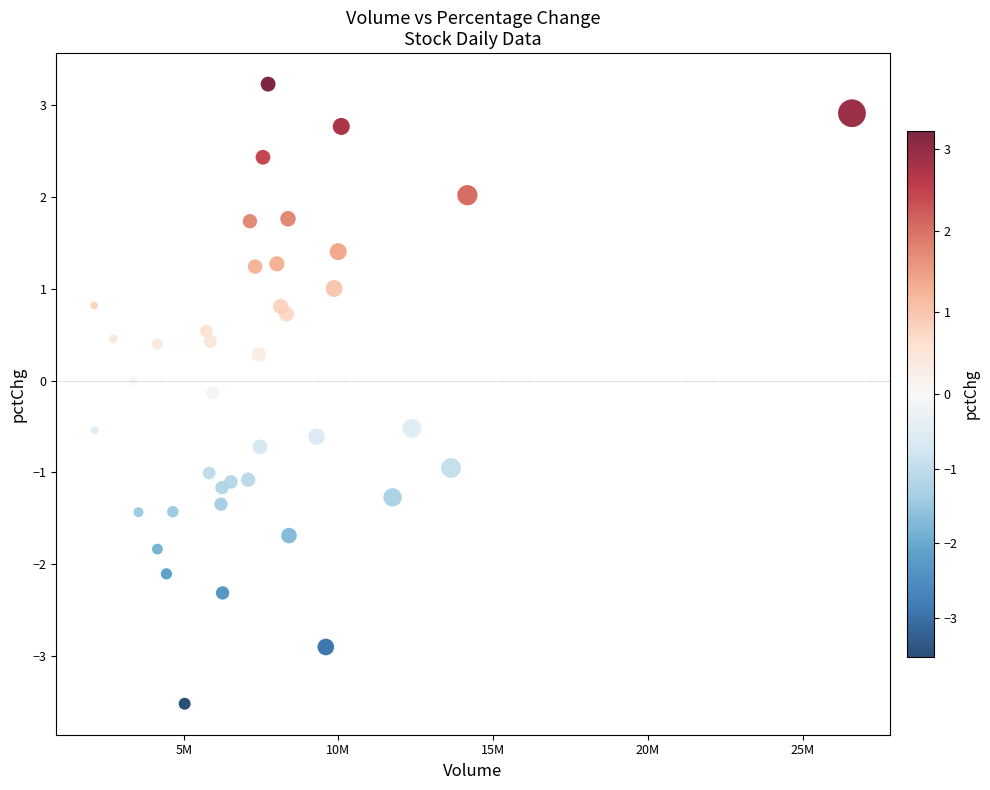

What is the range of X values (max minus min)?

24491317.0